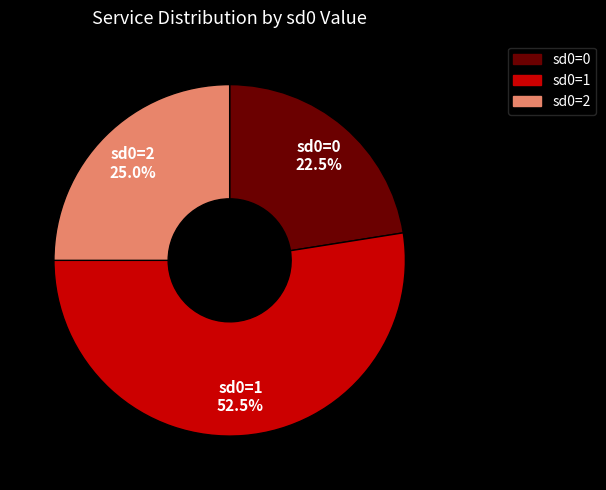

Between sd0=1 and sd0=2, which is larger?

sd0=1